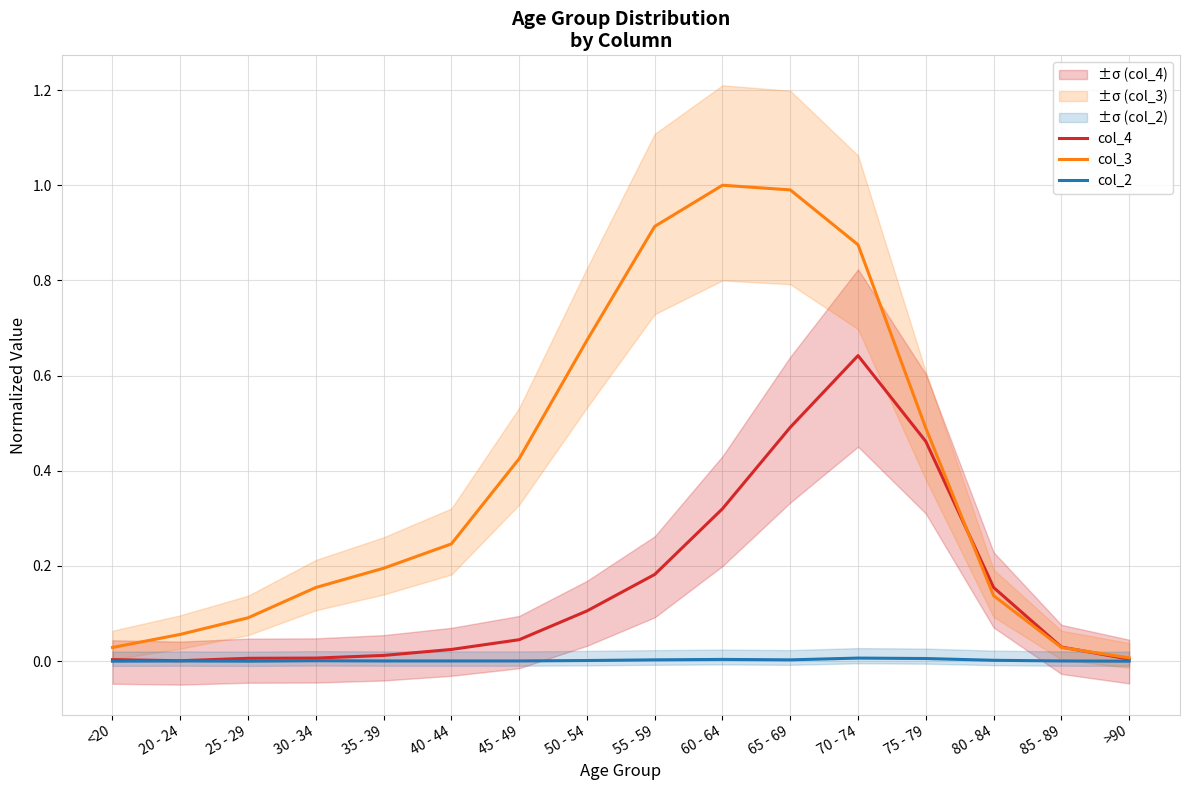

What is the label of the 6th point from the right?

65 - 69